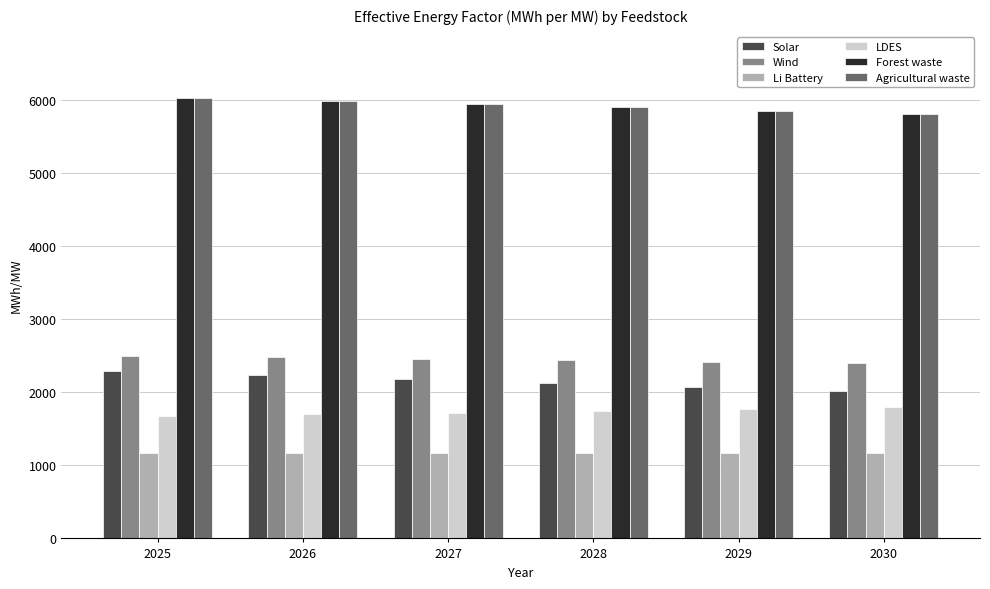

What is the value of the LDES bar at the 1st from the left?

1670.8